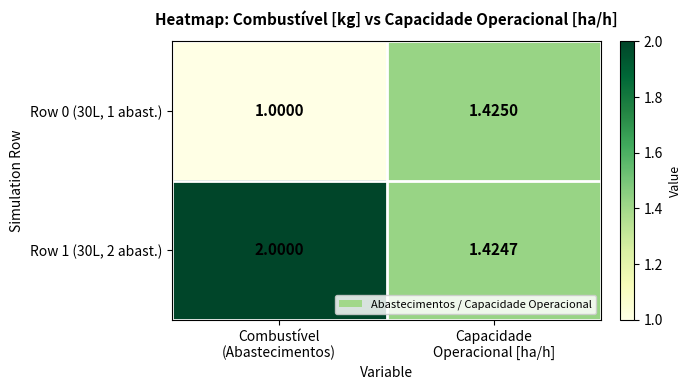

At Capacidade
Operacional [ha/h], list the series in order from smallest to largest.

Row 1 (30L, 2 abast.), Row 0 (30L, 1 abast.)